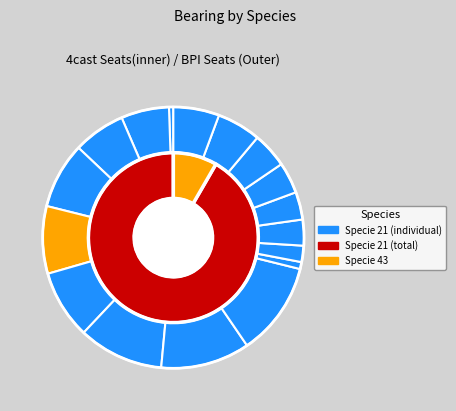

Is it true that 21 is 1% of the pie?

False